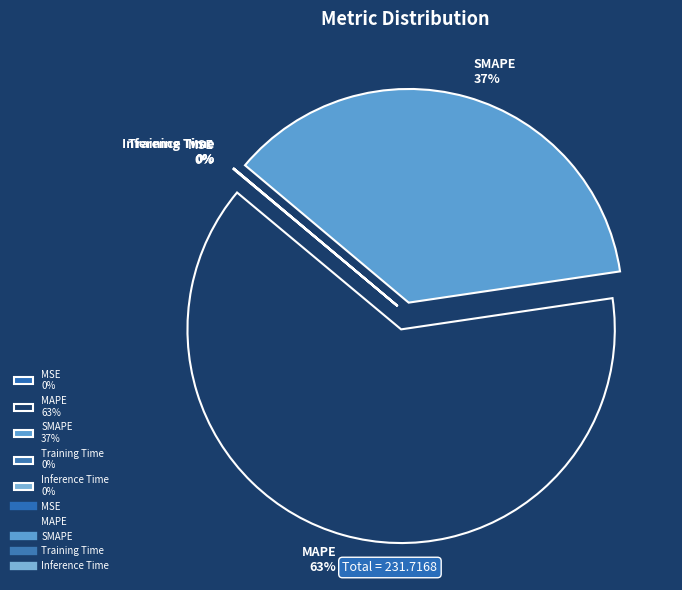

True or false: Inference Time accounts for 10% of the total.

False